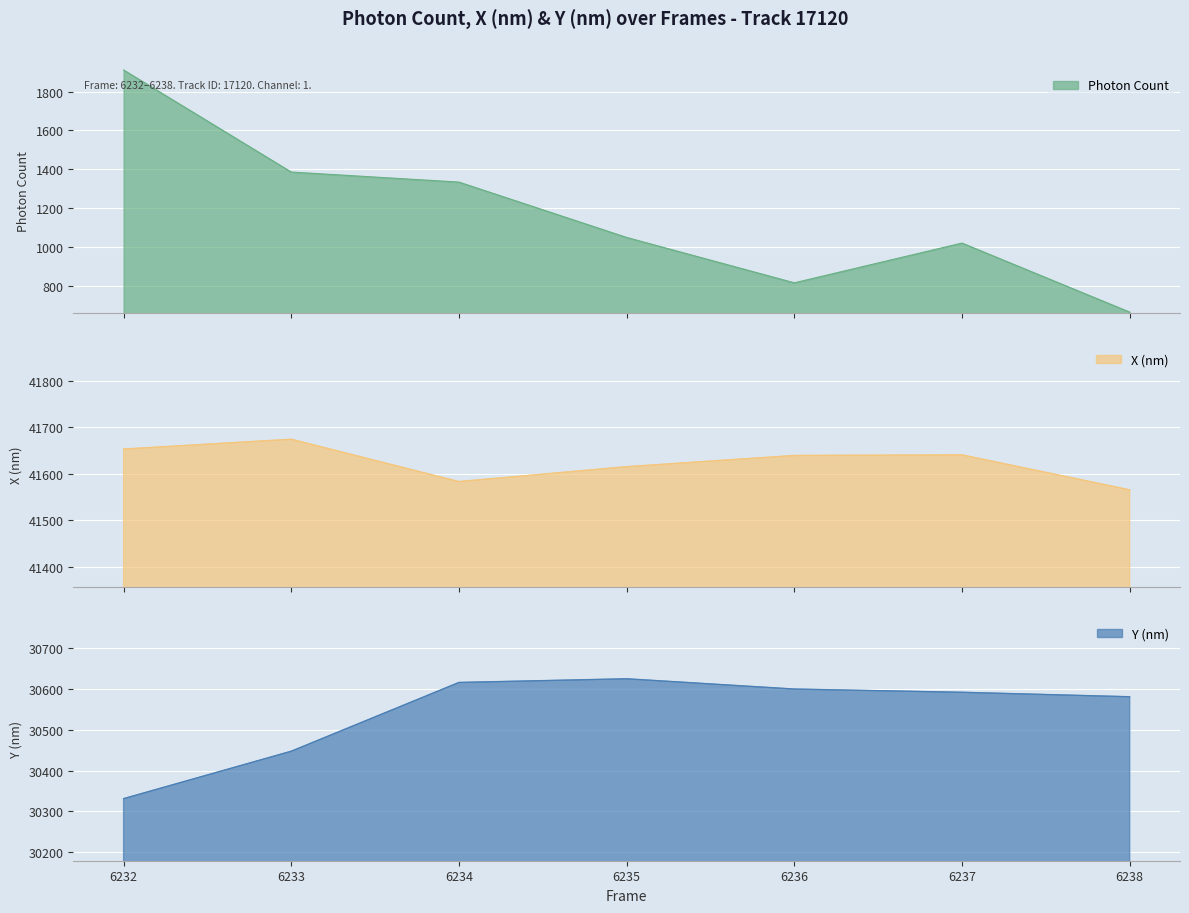

Rank the categories by Photon Count value from lowest to highest.

6238, 6236, 6237, 6235, 6234, 6233, 6232